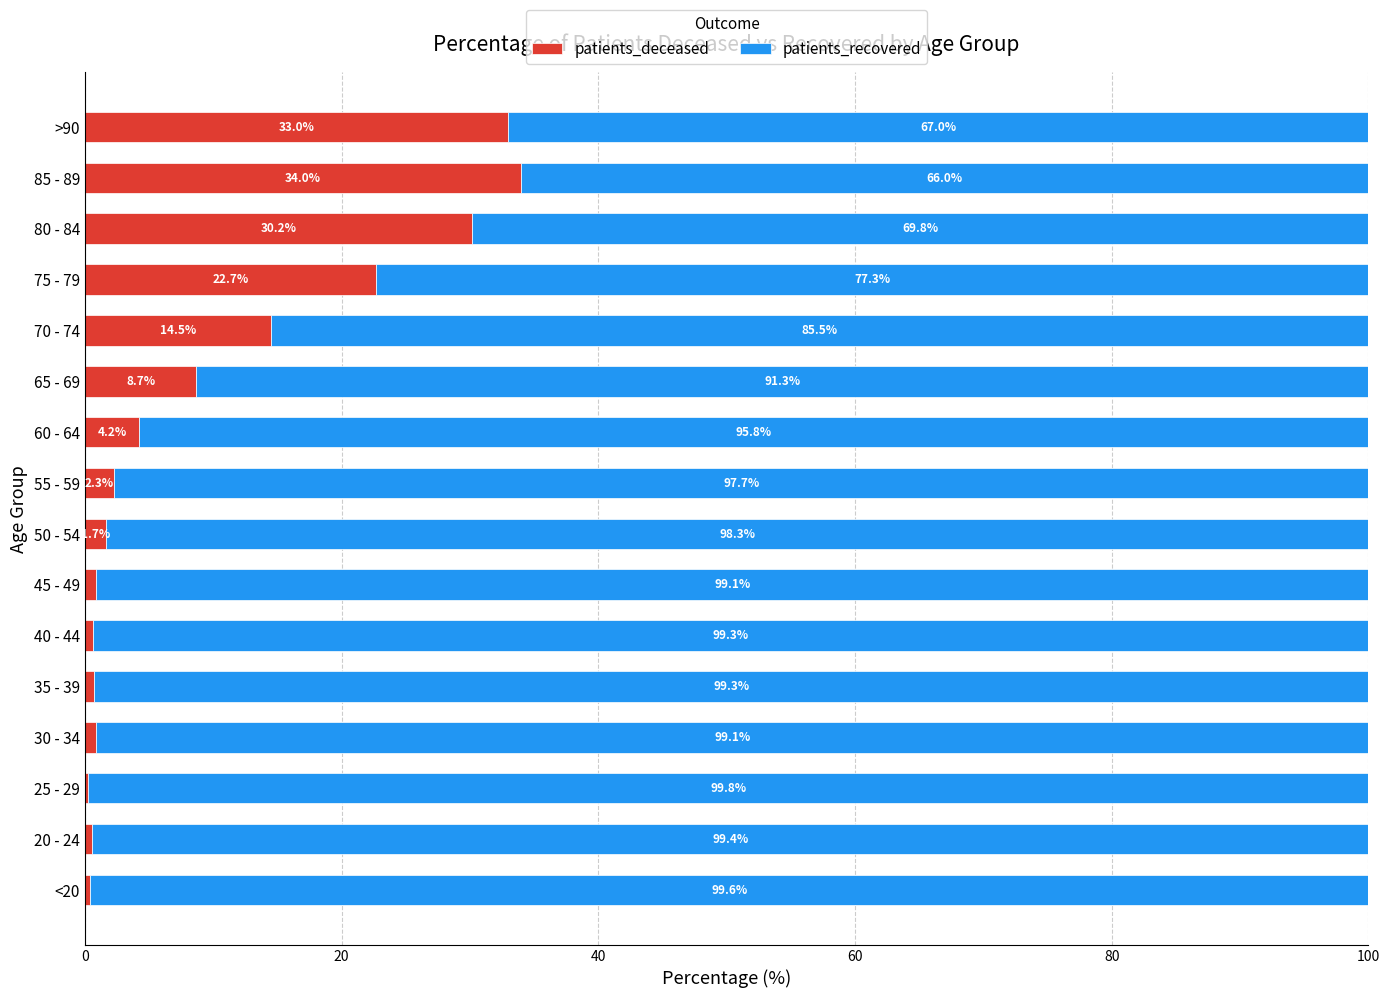

Where is patients_deceased nearest to the value 17?

70 - 74